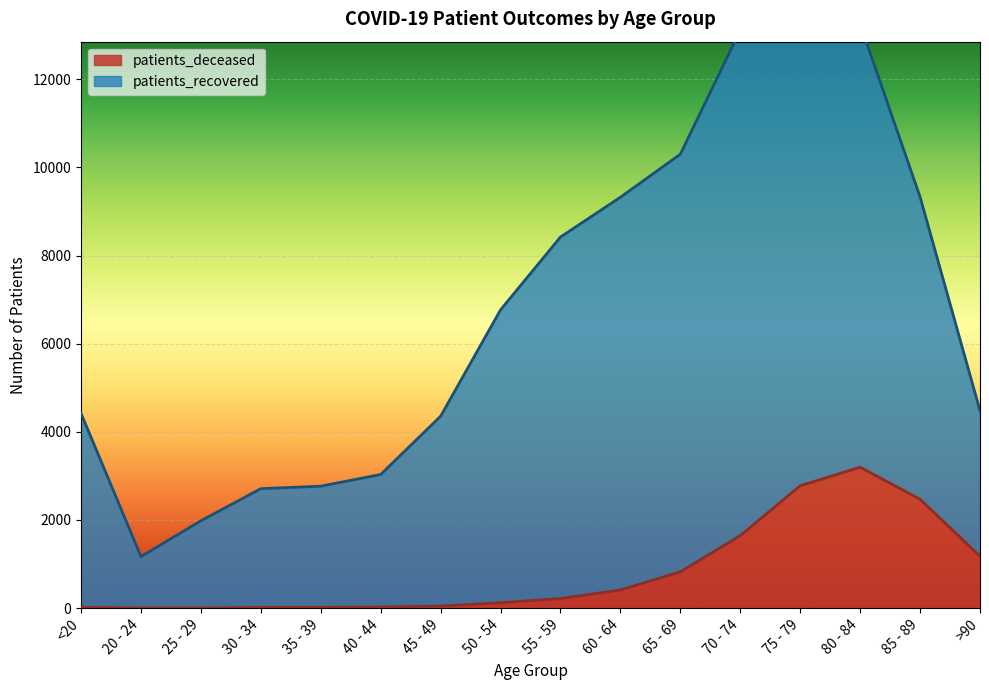

True or false: patients_recovered and patients_deceased intersect in this chart.

False